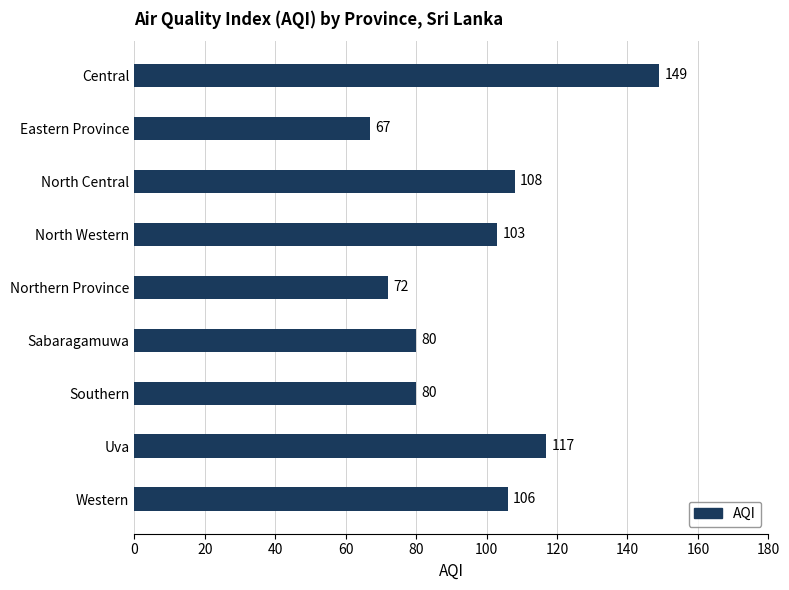

Reading top to bottom, list all the values displayed in this chart.

149	67	108	103	72	80	80	117	106